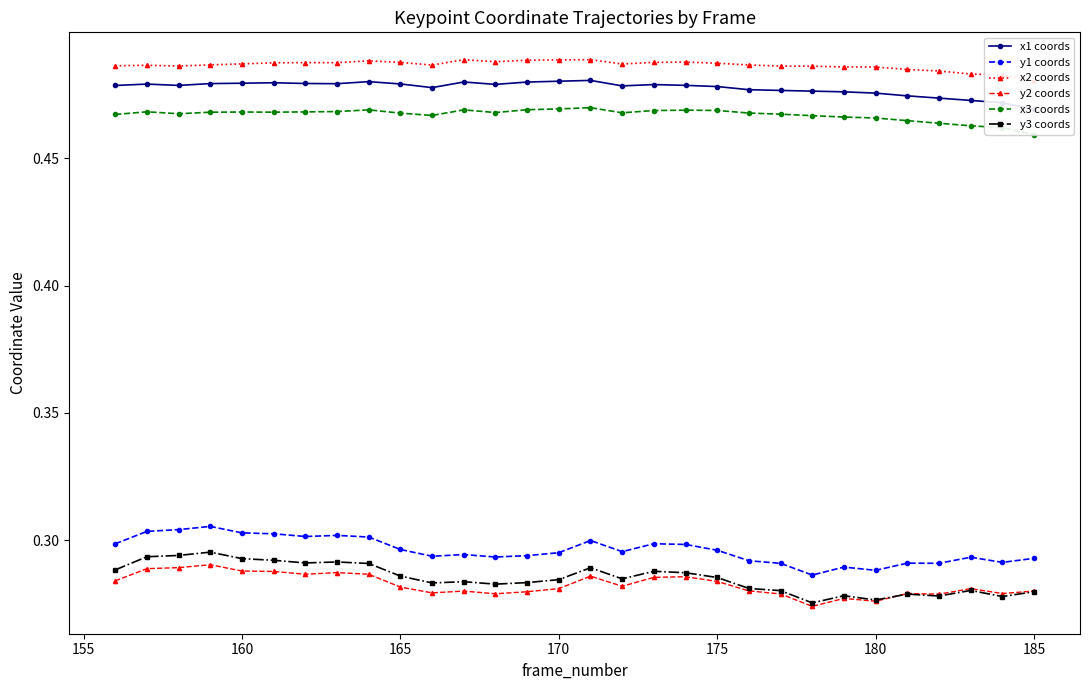

True or false: x3 coords has a value of 0.7 at 175.

False